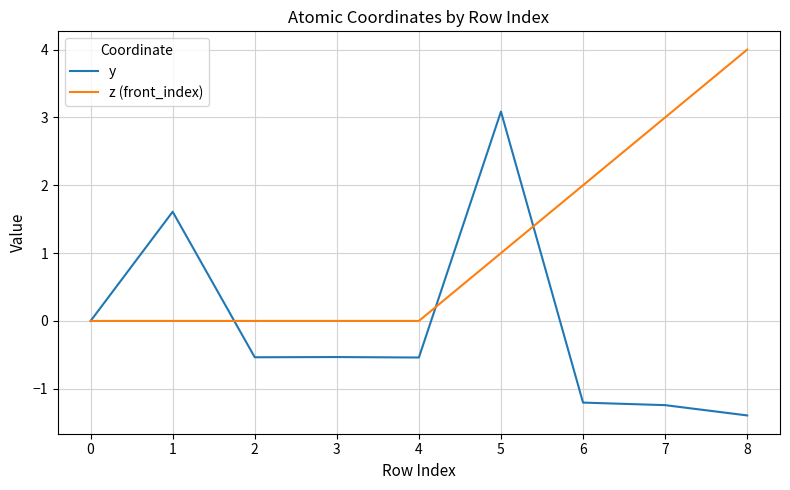

What is the total value across all series at 2?

-0.5